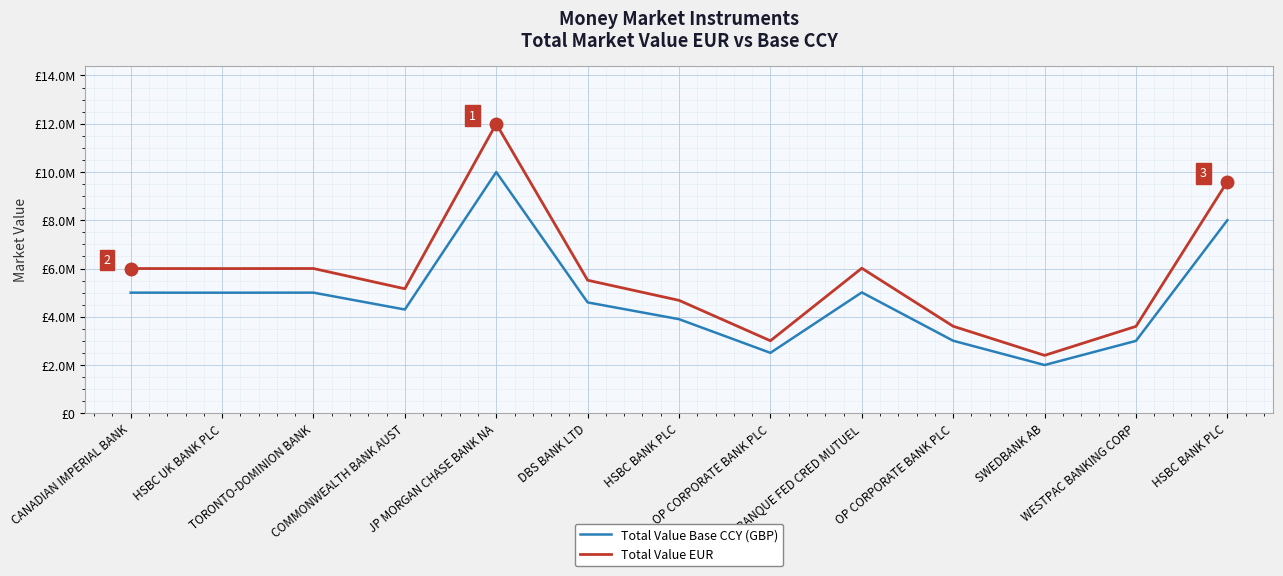

Which series has the largest range (max minus min)?

Total Value EUR